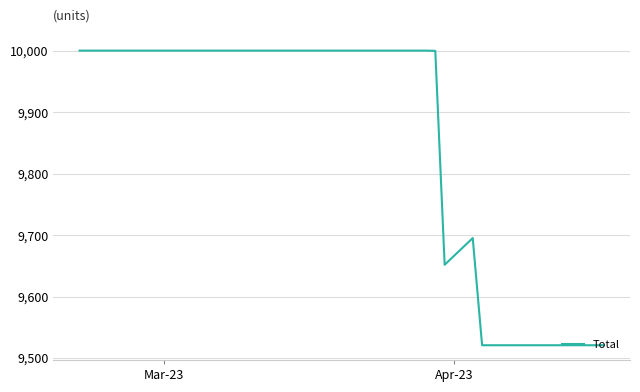

Does the chart have visible grid lines?

Yes